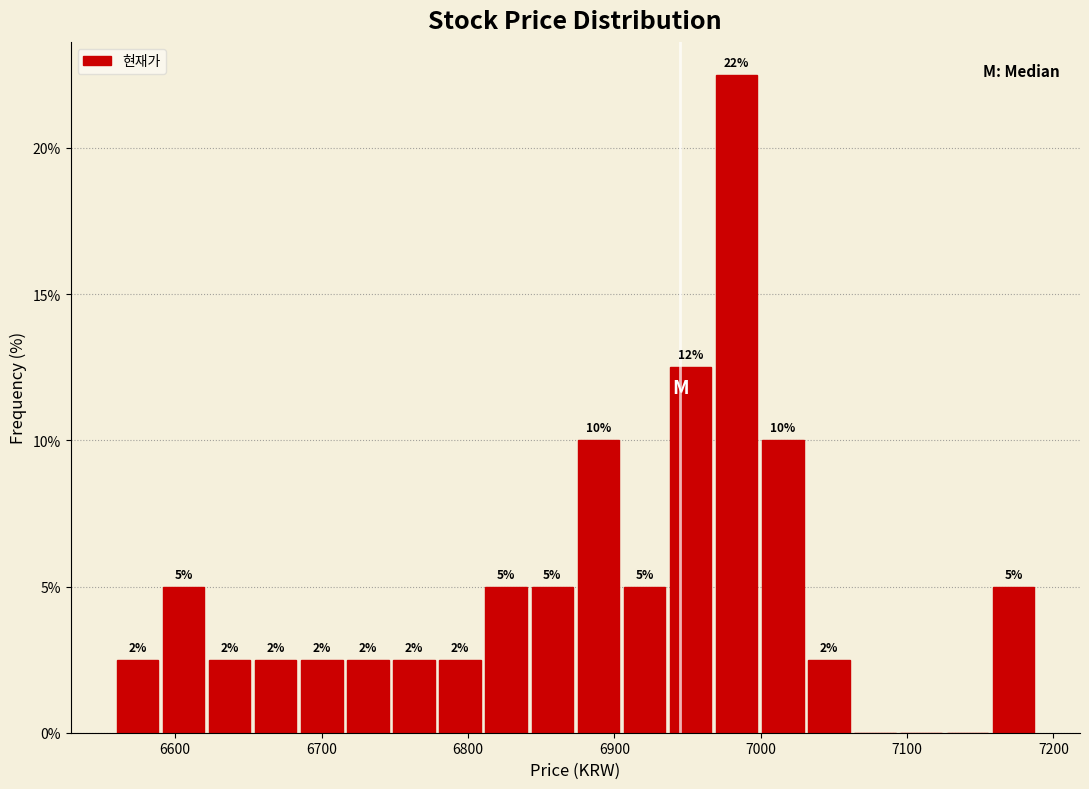

Around what value on the x-axis is the tallest bar? Give the approximate position of its centre, as read against the axis.

6980